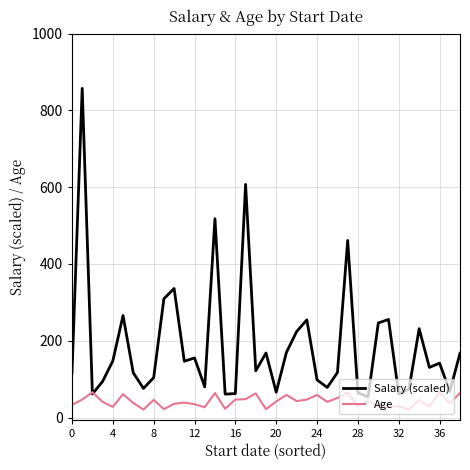

Which series has the largest total across all categories?

Salary (scaled)